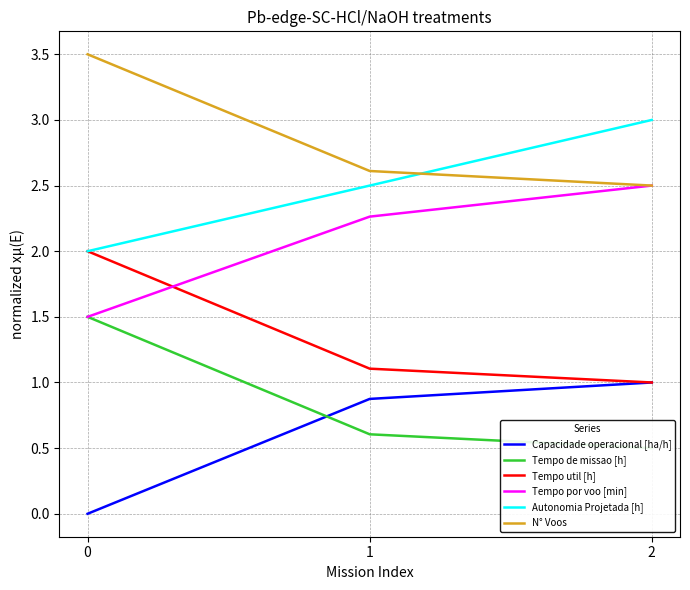

What is the value of the Autonomia Projetada [h] point at the 3rd from the left?

3.0